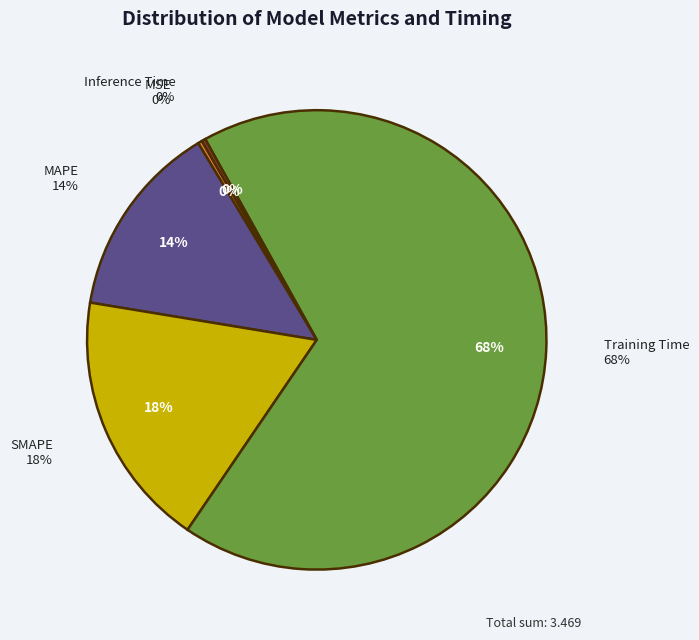

Combined, do Inference Time and SMAPE account for over 50%?

No